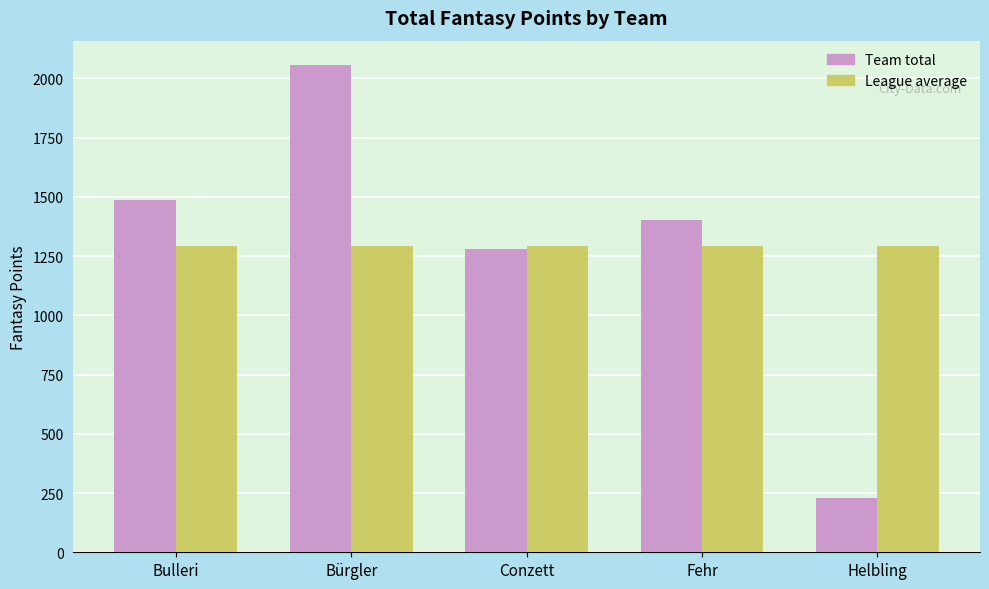

What is the value of the Team total bar at the 5th from the left?

227.0